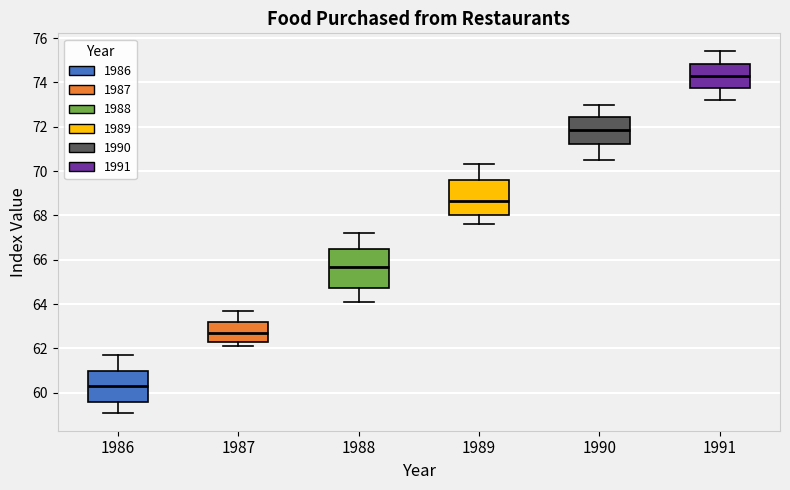

Which box has the highest median line?

1991